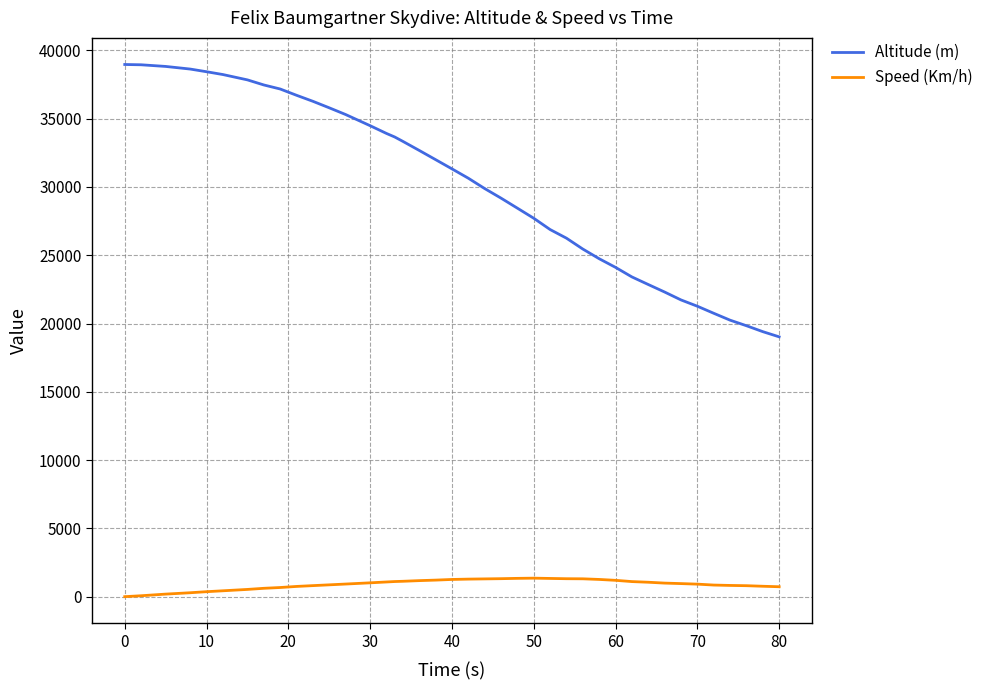

Which series has the largest range (max minus min)?

Altitude (m)